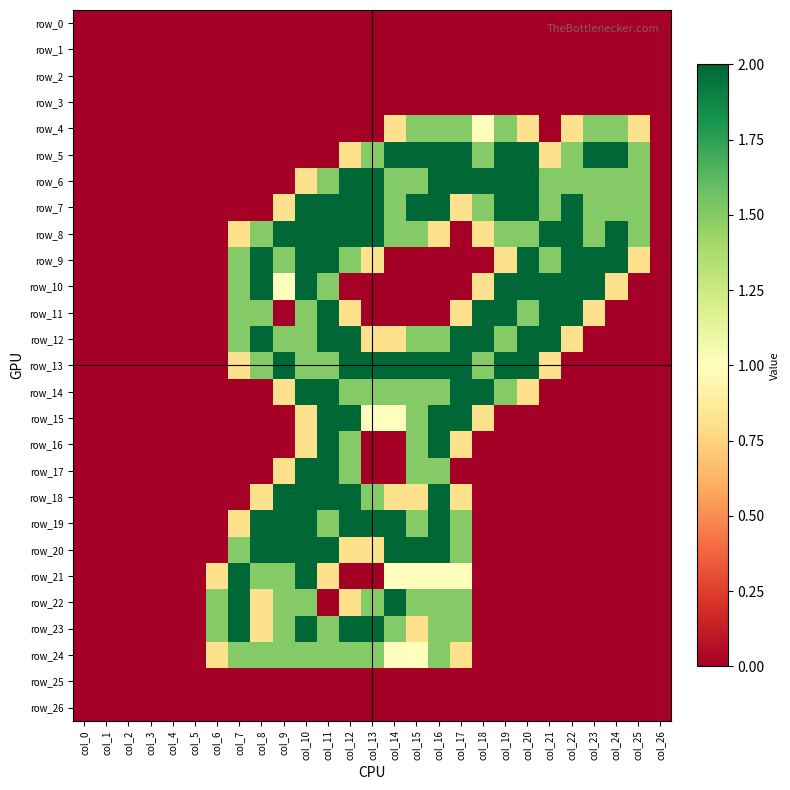

List the labels in order of row_14 value, smallest first.

col_0, col_1, col_2, col_3, col_4, col_5, col_6, col_7, col_8, col_21, col_22, col_23, col_24, col_25, col_26, col_9, col_20, col_12, col_13, col_14, col_15, col_16, col_19, col_10, col_11, col_17, col_18